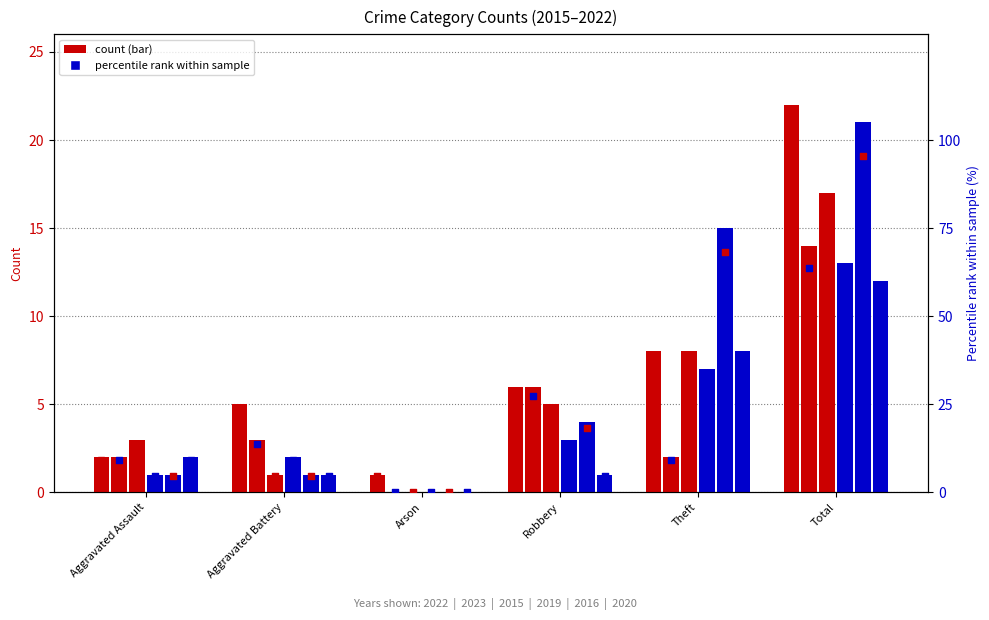

Between Theft and Arson, which is larger?

Theft